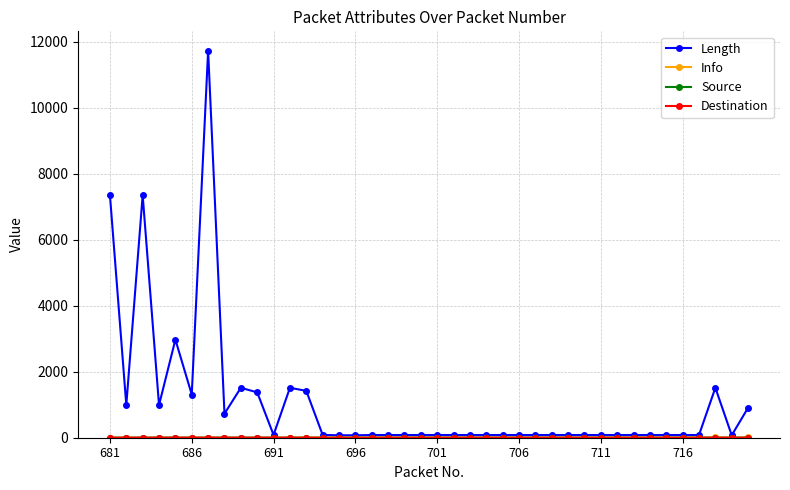

Which series has the largest range (max minus min)?

Length